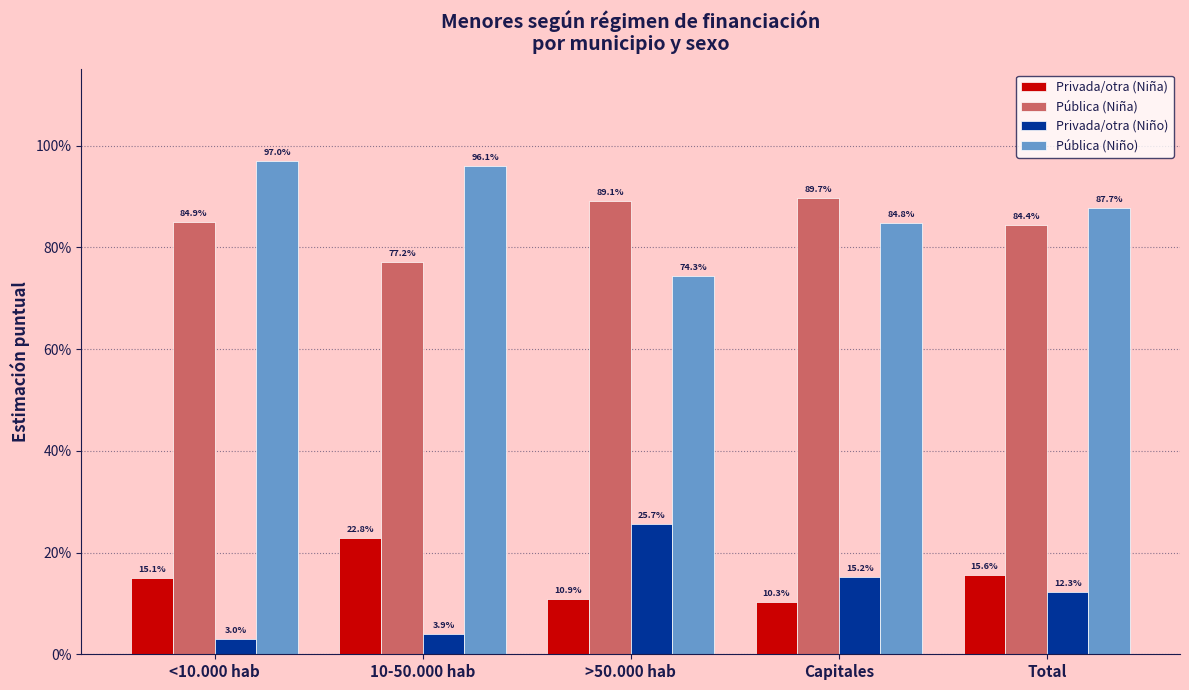

Which series has the widest spread of values?

Privada/otra (Niño)